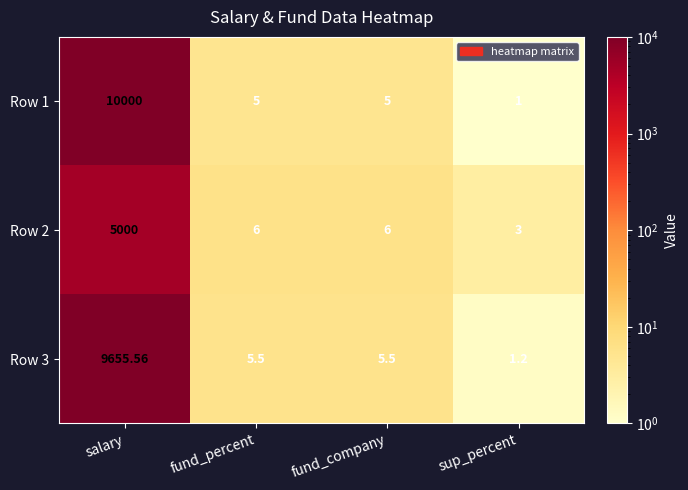

At which label does Row 2 reach its minimum?

sup_percent